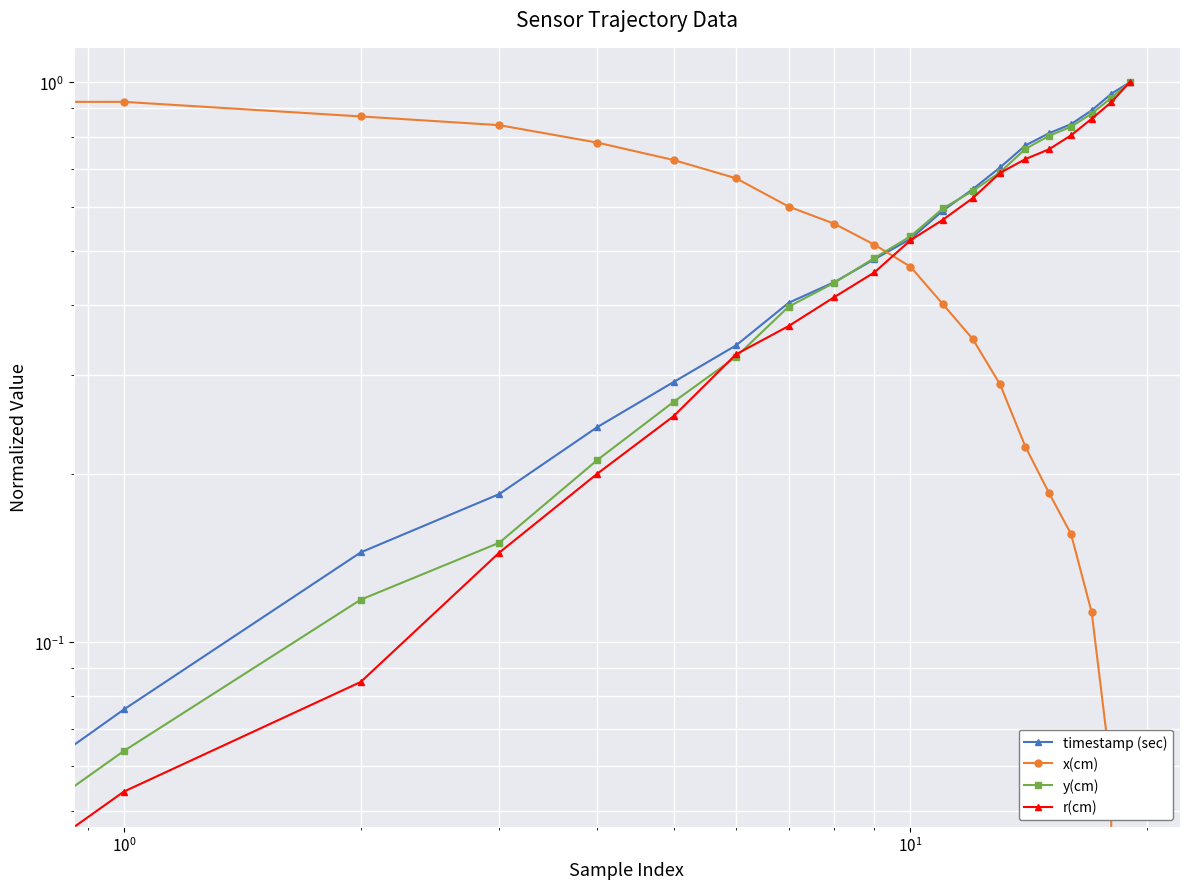

Which series has the largest range (max minus min)?

timestamp (sec)